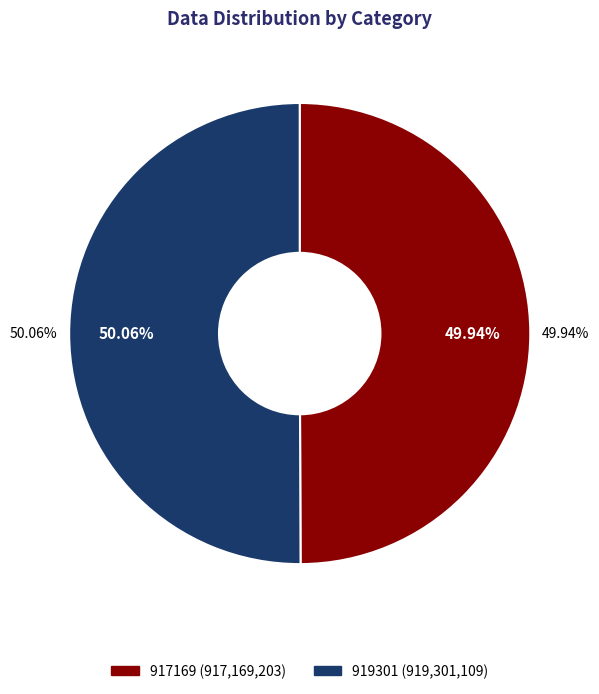

What is the smallest slice in the pie chart?

917169